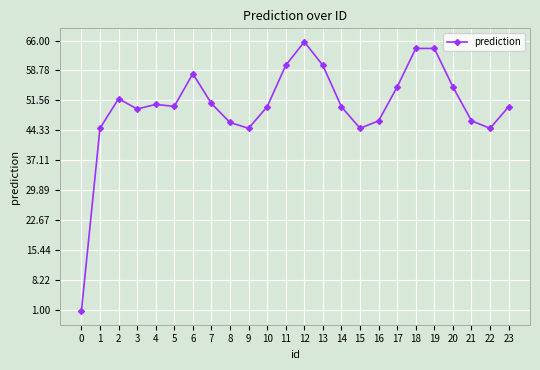

Approximately how many times larger is the value at 13 compared to 2?

1.2